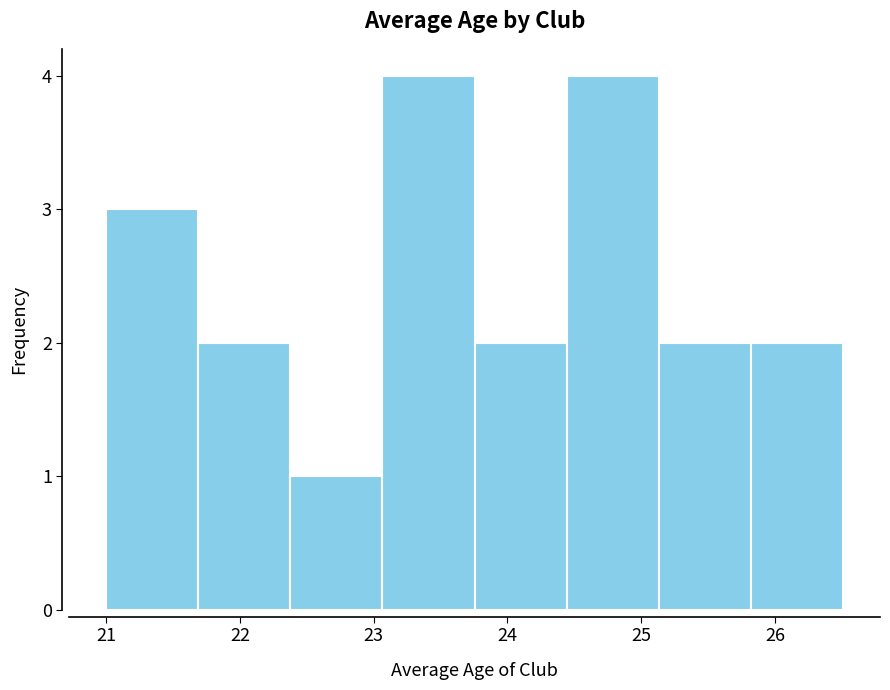

How tall is the bar that spans 25.1 to 25.8 on the x-axis? Neither the bar edges nor the heights are printed on the chart, so give them approximately, as read against the axes.

2